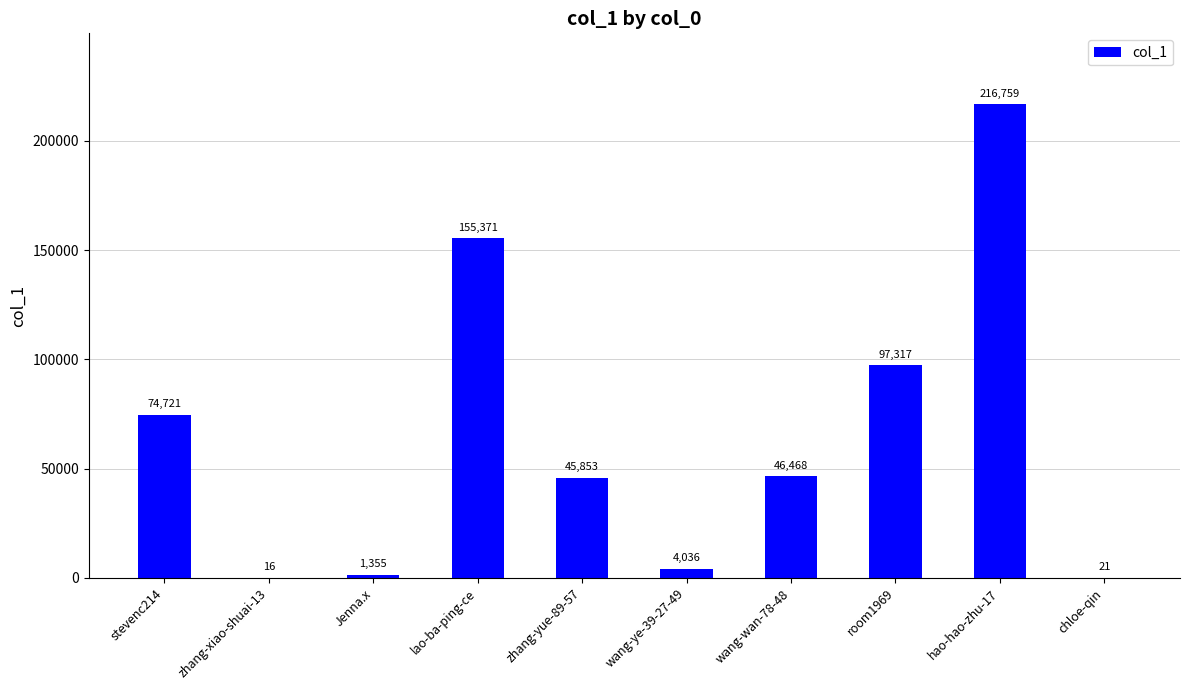

True or false: the data shows 46468 at wang-wan-78-48.

True